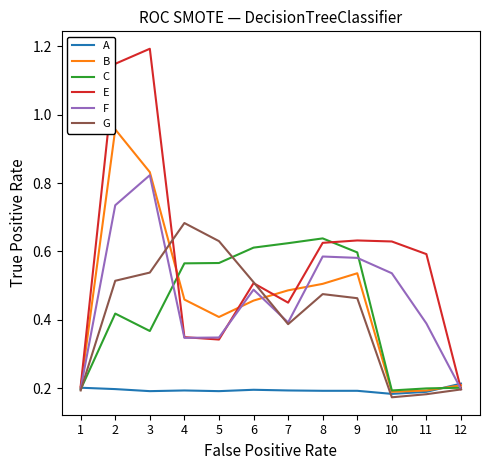

Count the number of categories in the chart.

12